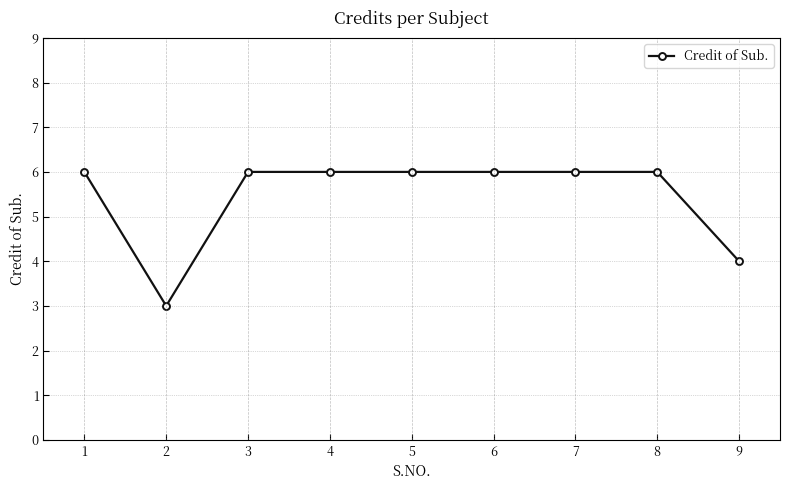

What is the sum of all values?

49